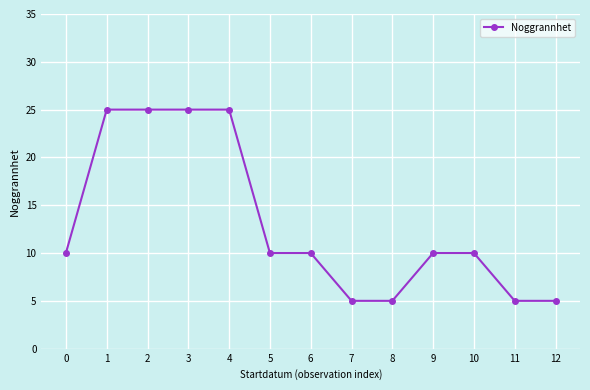

Reading left to right, extract all data points from this chart.

0=10	1=25	2=25	3=25	4=25	5=10	6=10	7=5	8=5	9=10	10=10	11=5	12=5